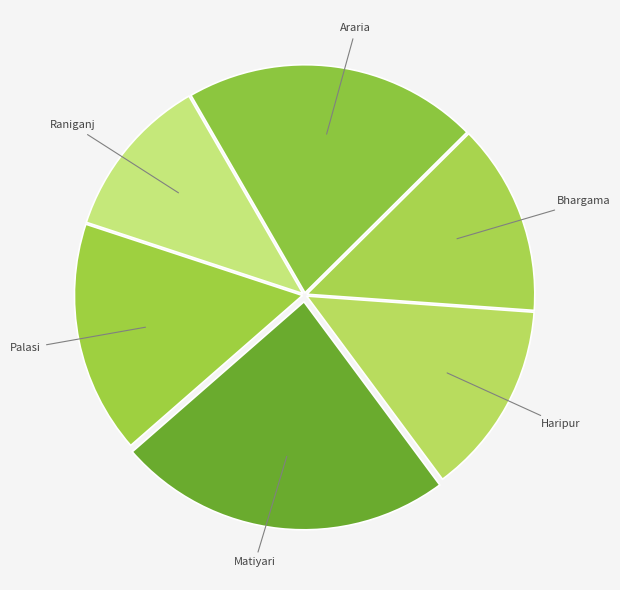

Does Palasi account for over 50% of the chart?

No